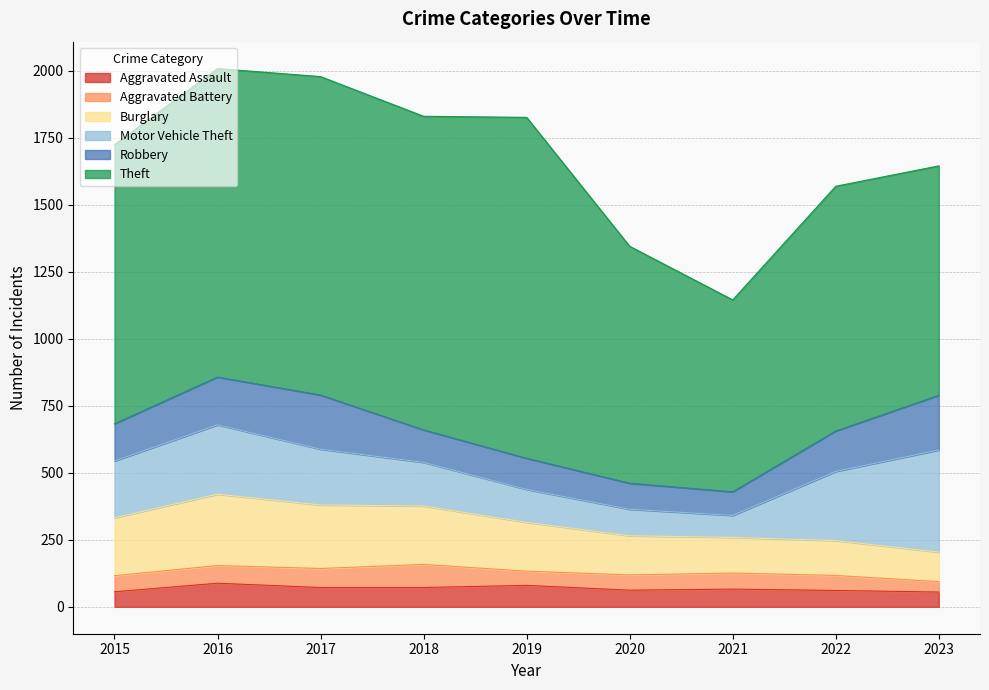

In Aggravated Battery, how many points are higher than both neighbors (excluding endpoints)?

2